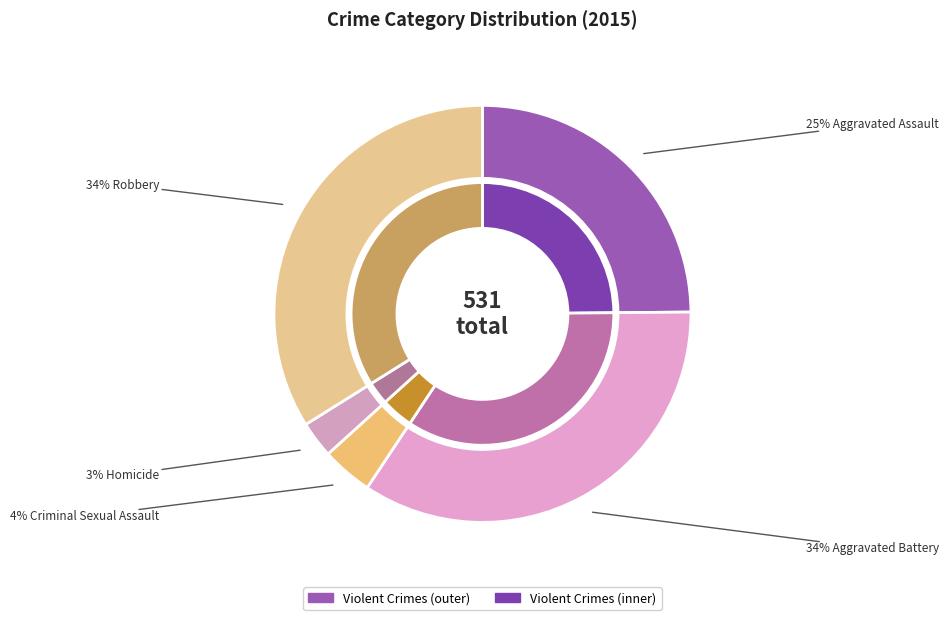

What is the change in value from Aggravated Assault to Homicide?

-117